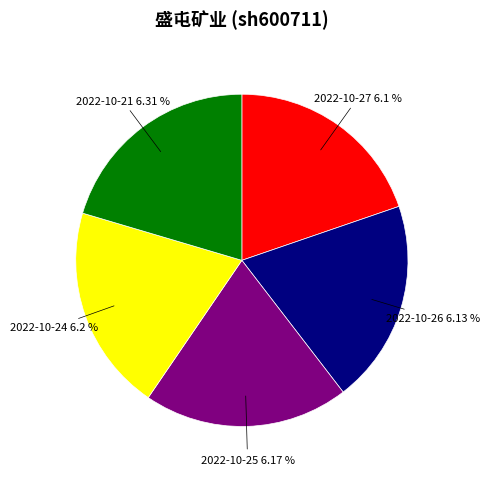

Does 2022-10-27 represent more than half of the total?

No